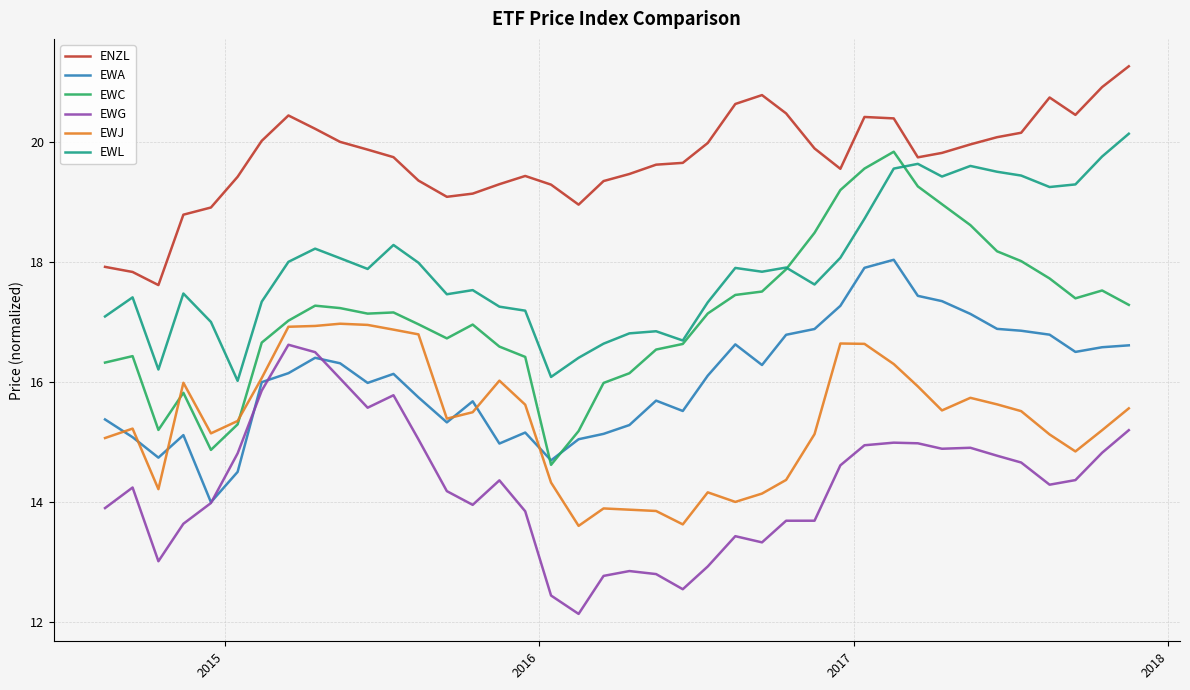

In EWA, how many points are higher than both neighbors (excluding endpoints)?

8